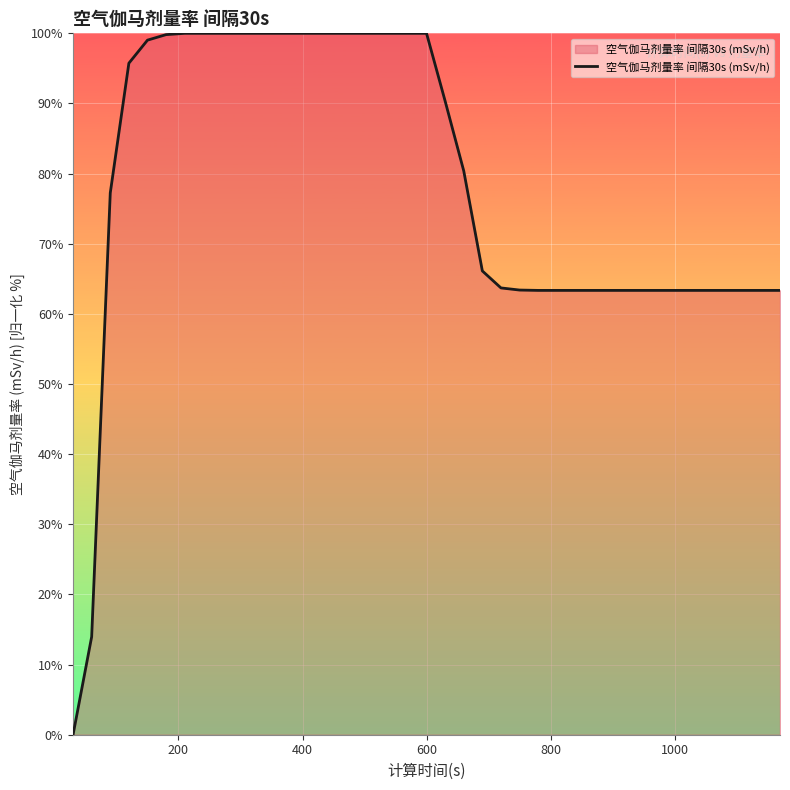

What is the maximum value shown in the chart?

100.0